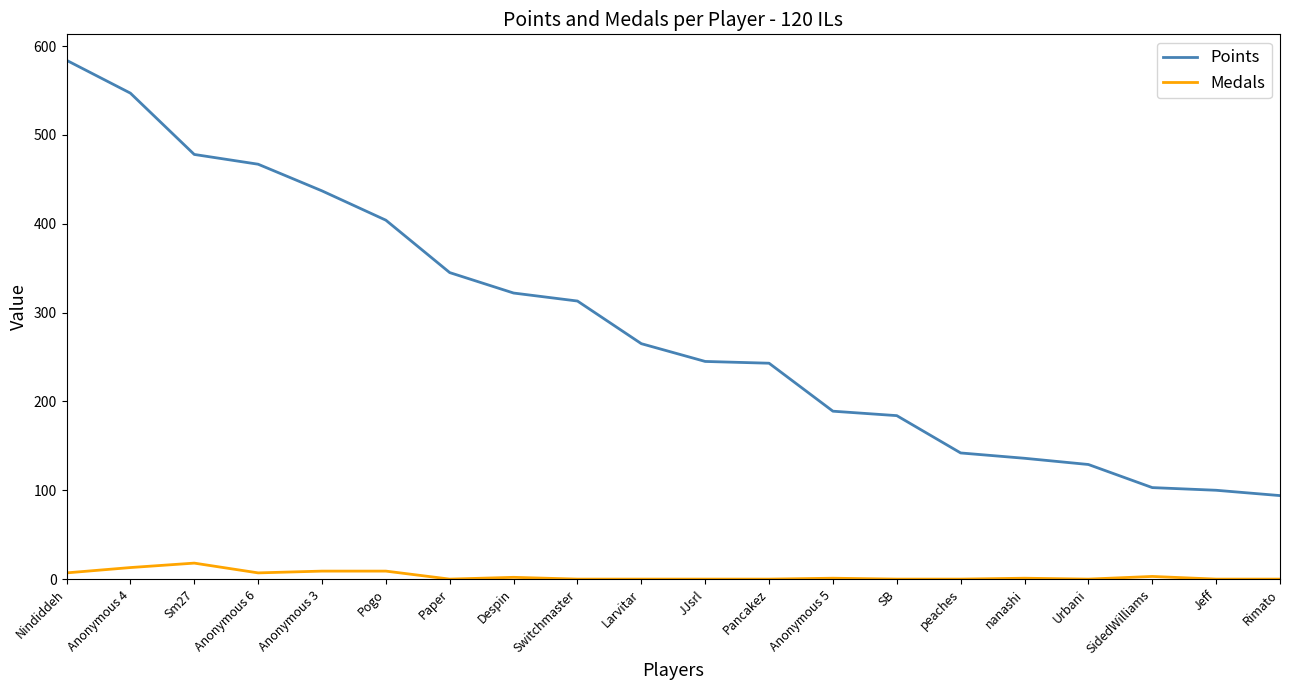

What is the difference between the maximum and second lowest values in the Medals series?

18